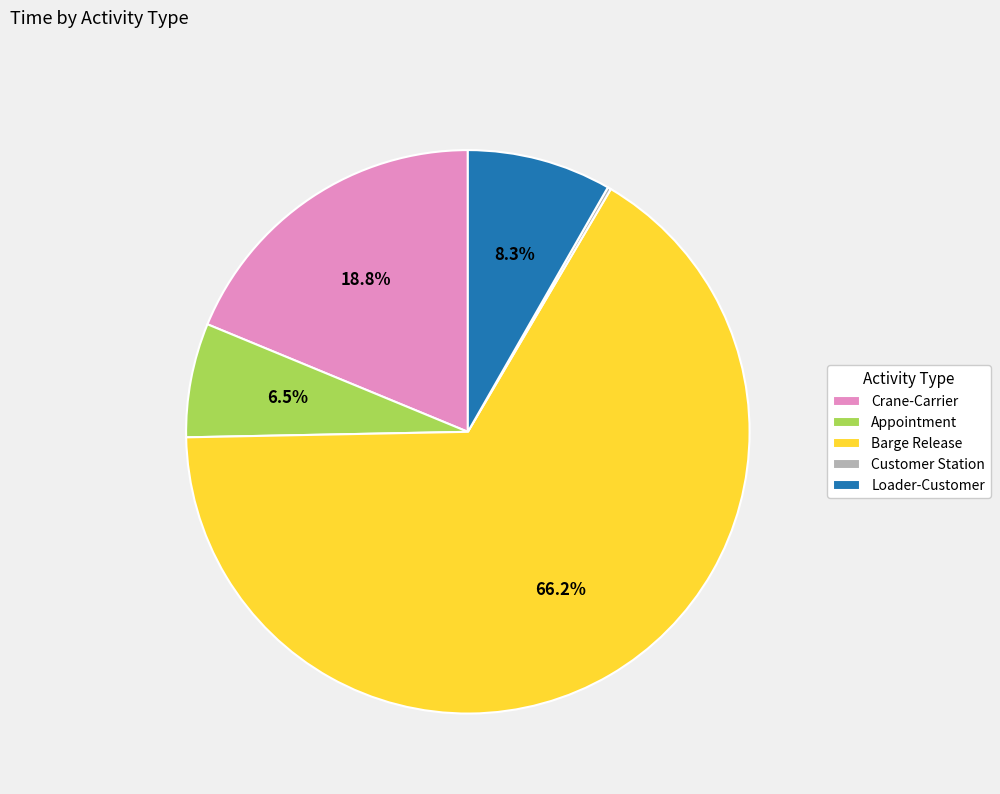

What portion of the pie excludes Crane-Carrier?

81.2%